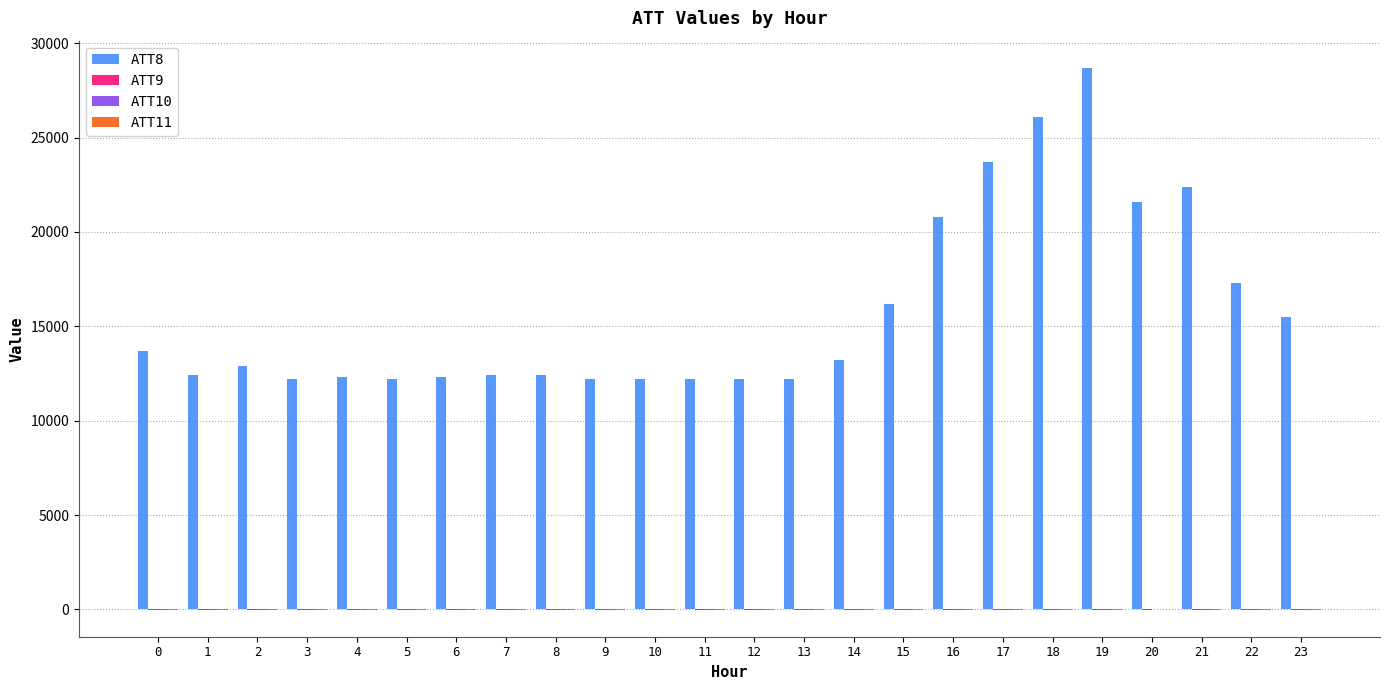

Which series has the largest total across all categories?

ATT8